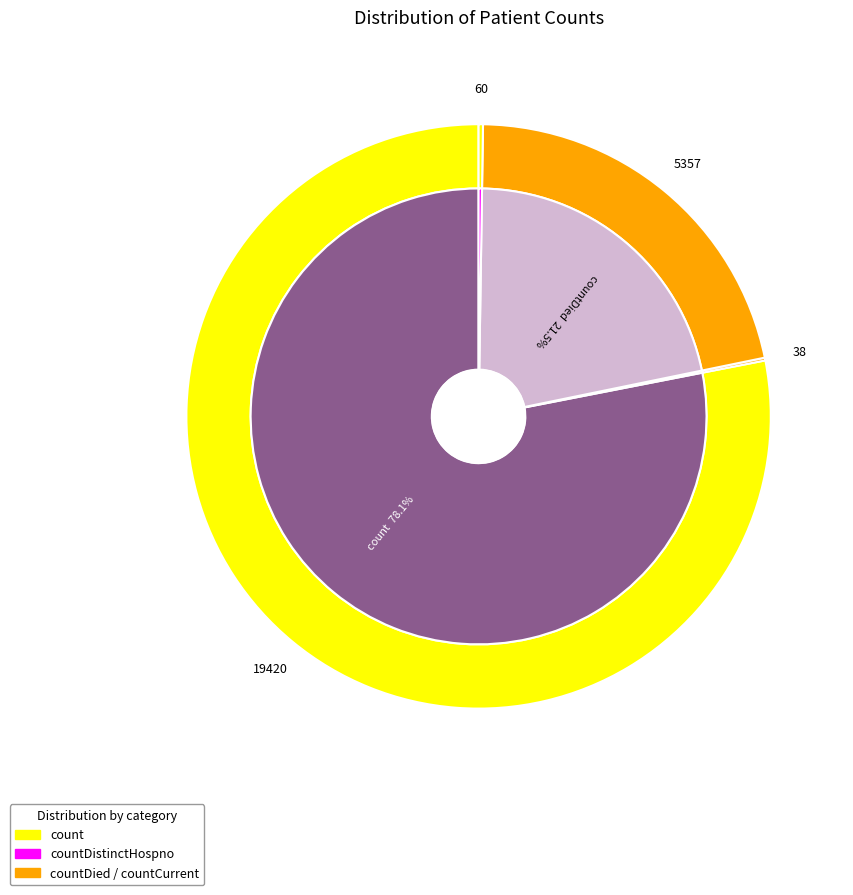

To the nearest percent, what is the average slice percentage?

25%